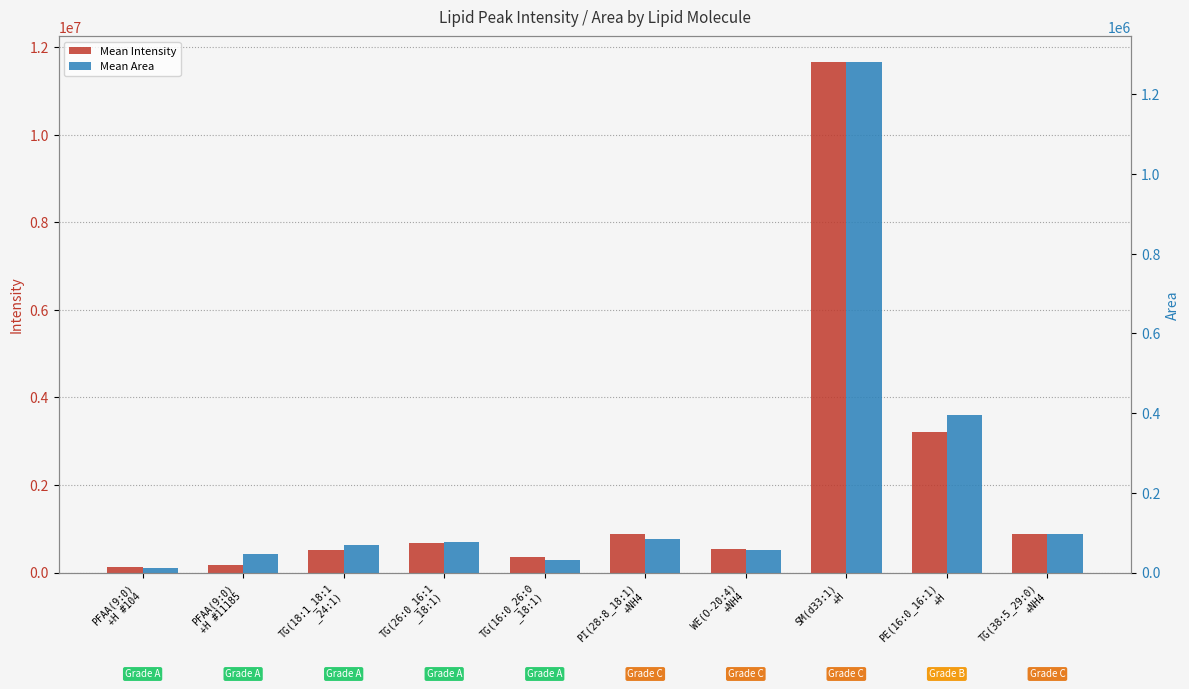

At which label does Mean Intensity reach its peak?

SM(d33:1)
+H